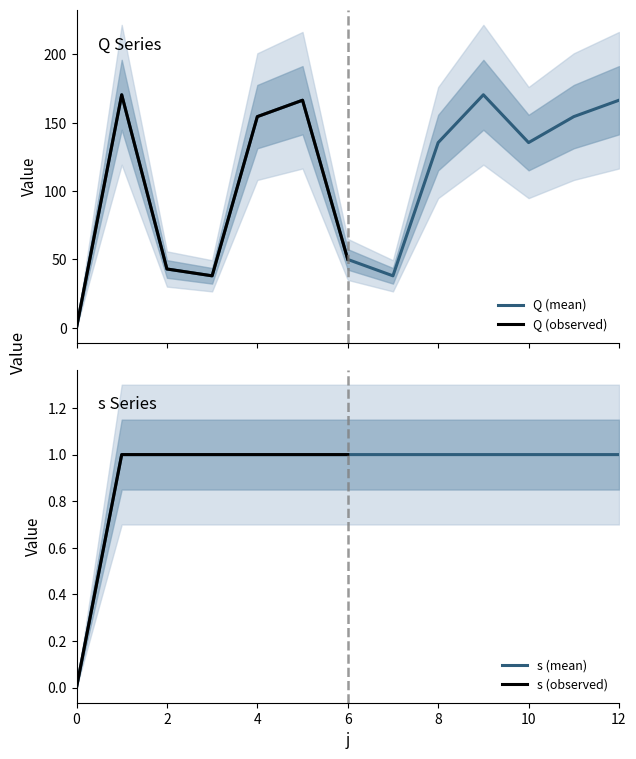

True or false: s and Q cross at least once.

False